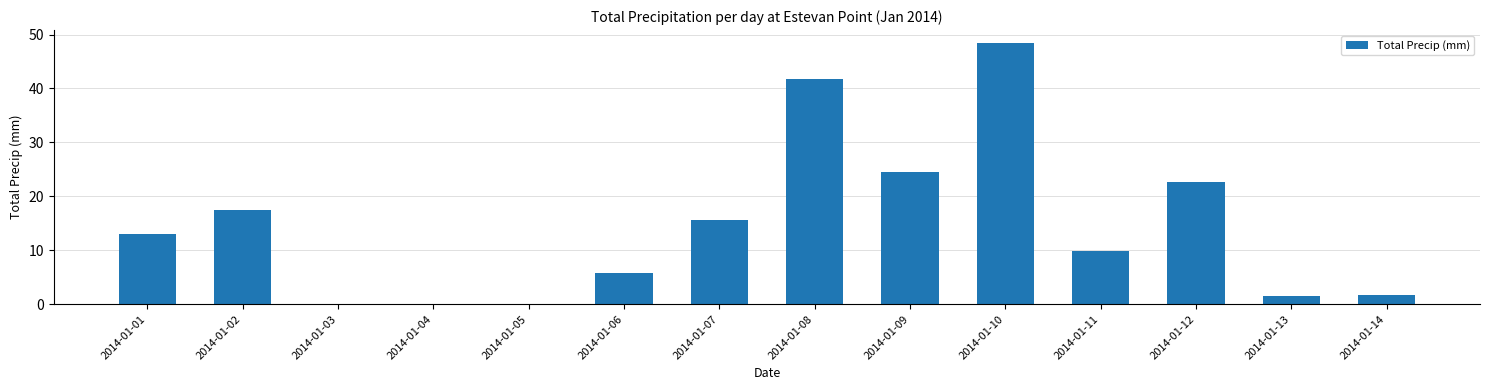

What is the change in value from 2014-01-05 to 2014-01-10?

+48.4